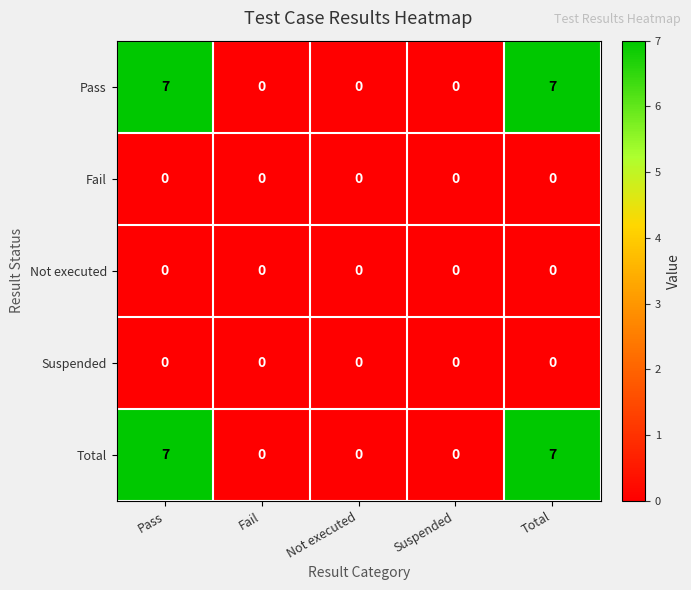

What is the sum of the Pass values at Fail and Pass?

7